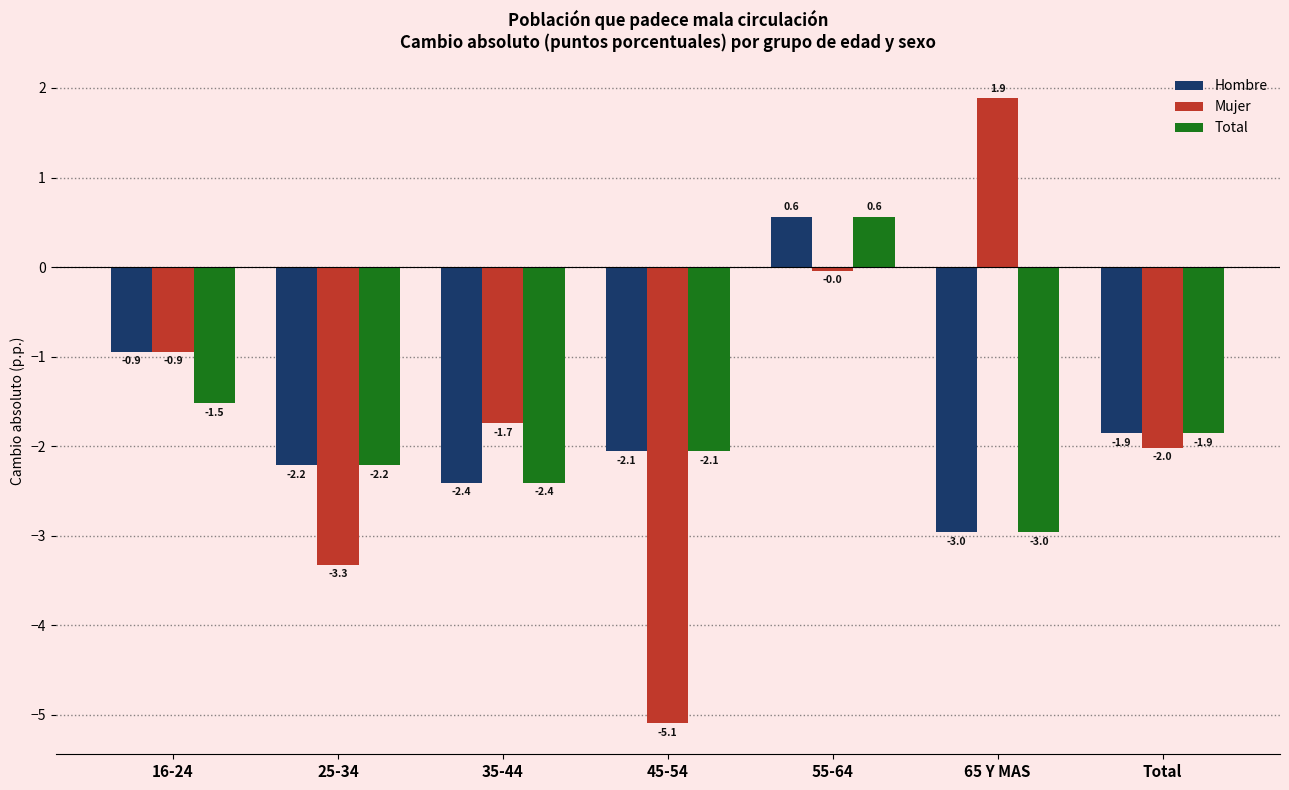

What is the spread (max minus min) of values at 25-34?

1.1